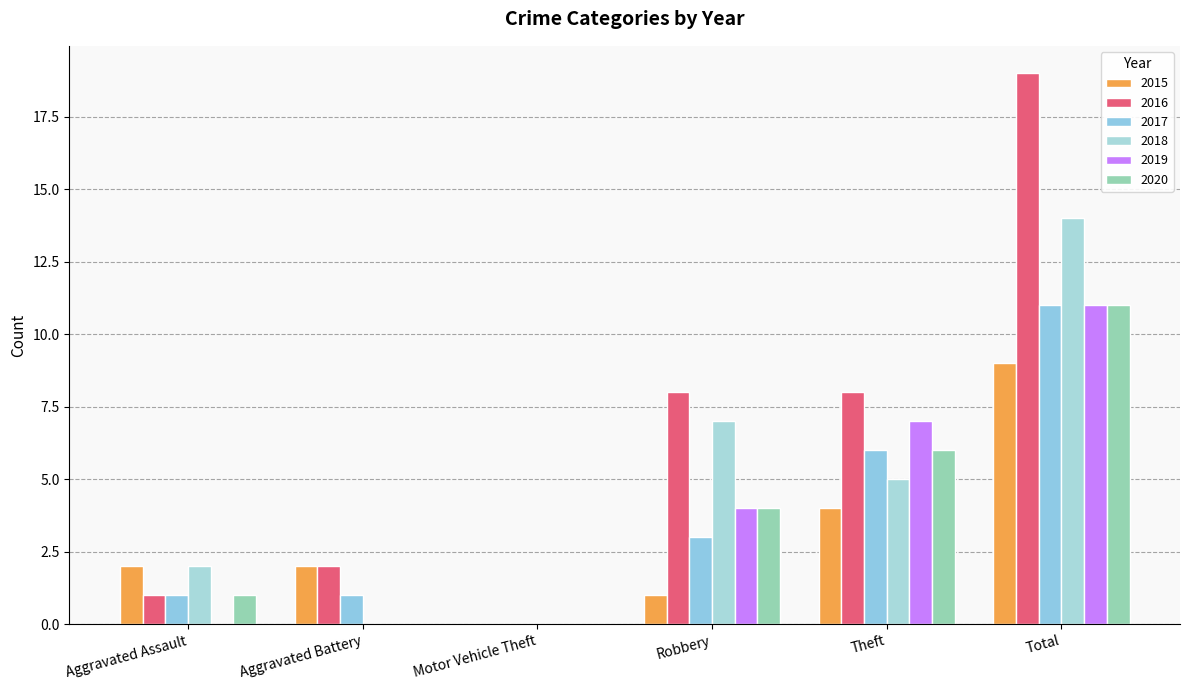

Is it true that 2017 equals 1 at Aggravated Assault?

True